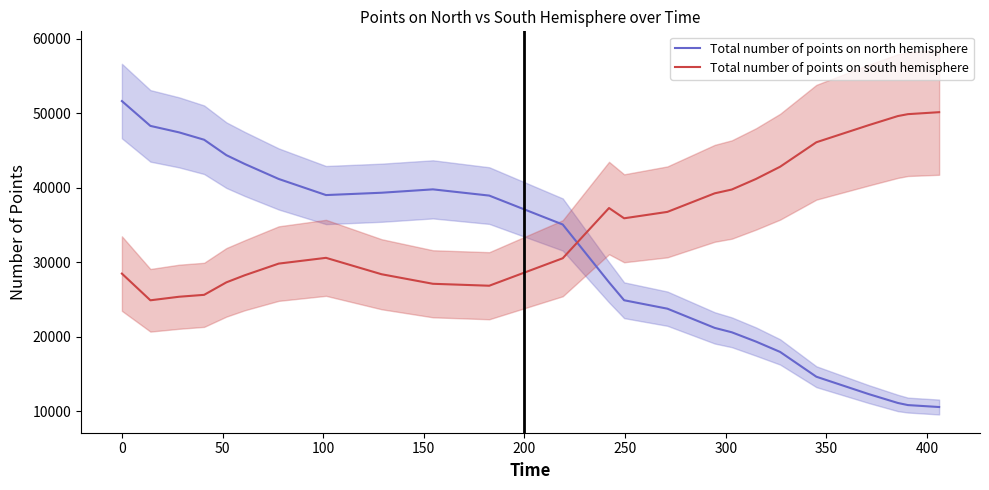

What is the minimum value for Total number of points on north hemisphere?

10570